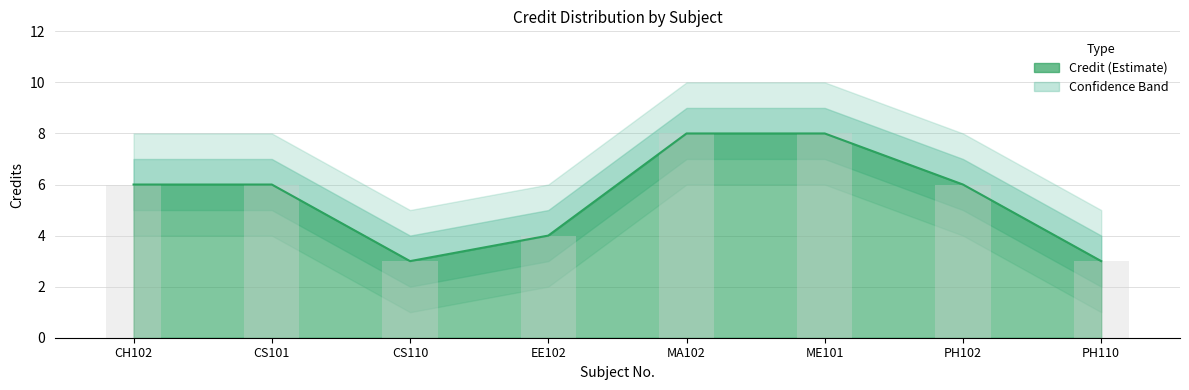

Rank the categories by value from lowest to highest.

3, 8, 4, 1, 2, 7, 5, 6